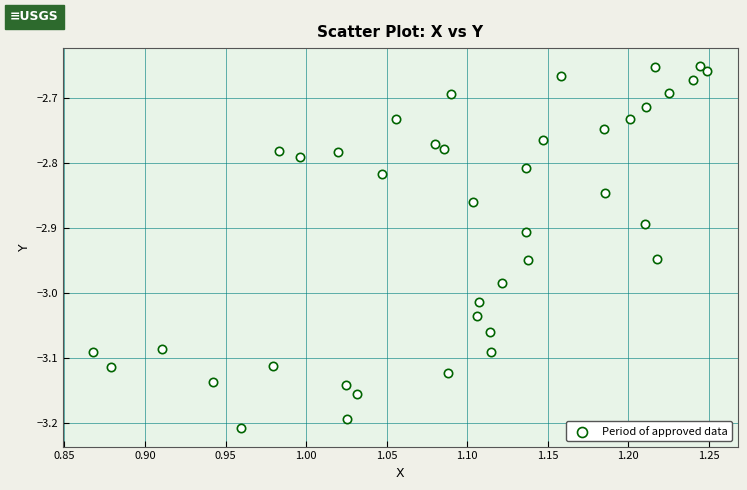

What is the range of X values (max minus min)?

0.4